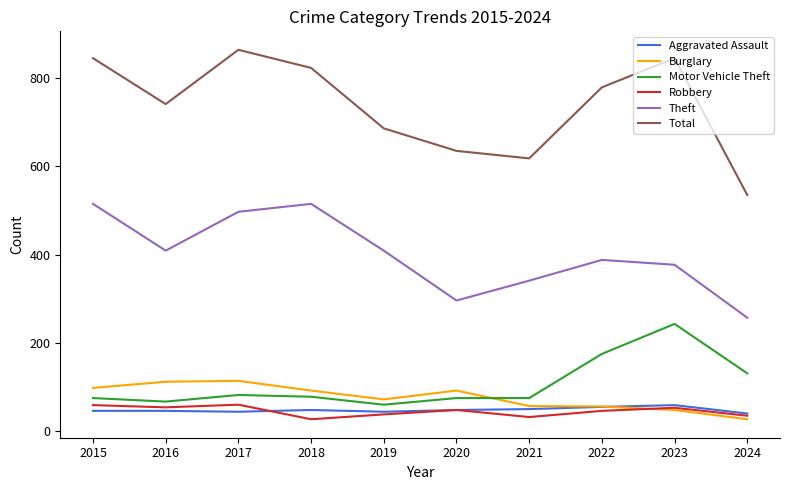

In Robbery, how many points are higher than both neighbors (excluding endpoints)?

3